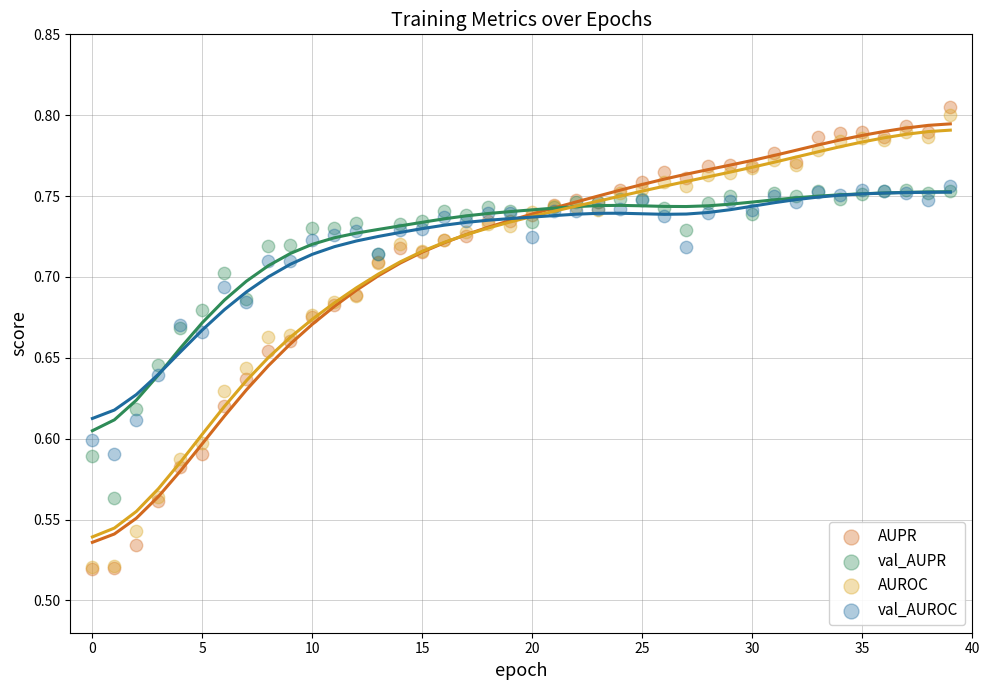

What are all the series names shown in the legend?

AUPR, val_AUPR, AUROC, val_AUROC